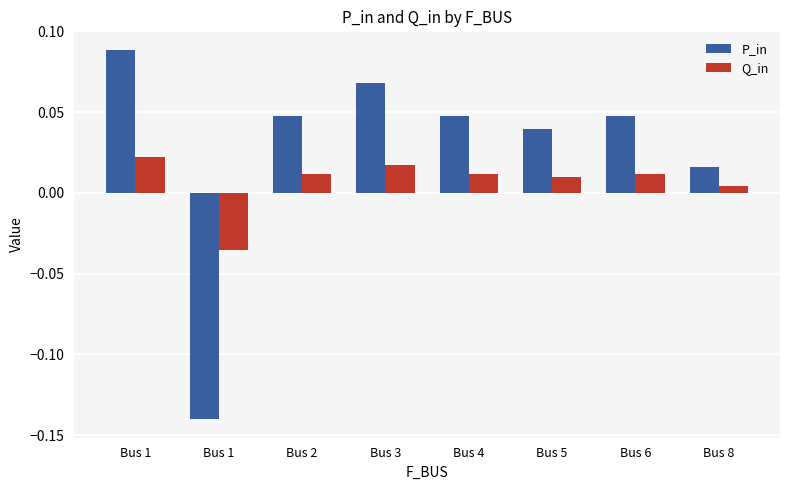

Does the chart contain any negative values?

Yes